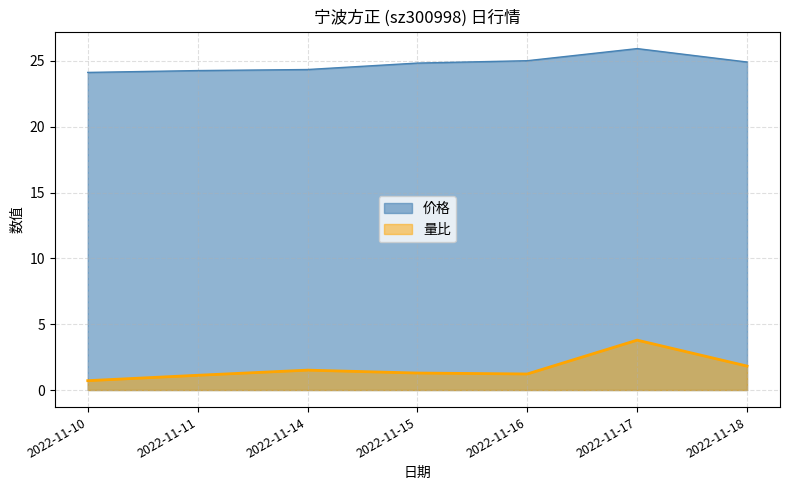

What is the spread (max minus min) of values at 2022-11-14?

22.8